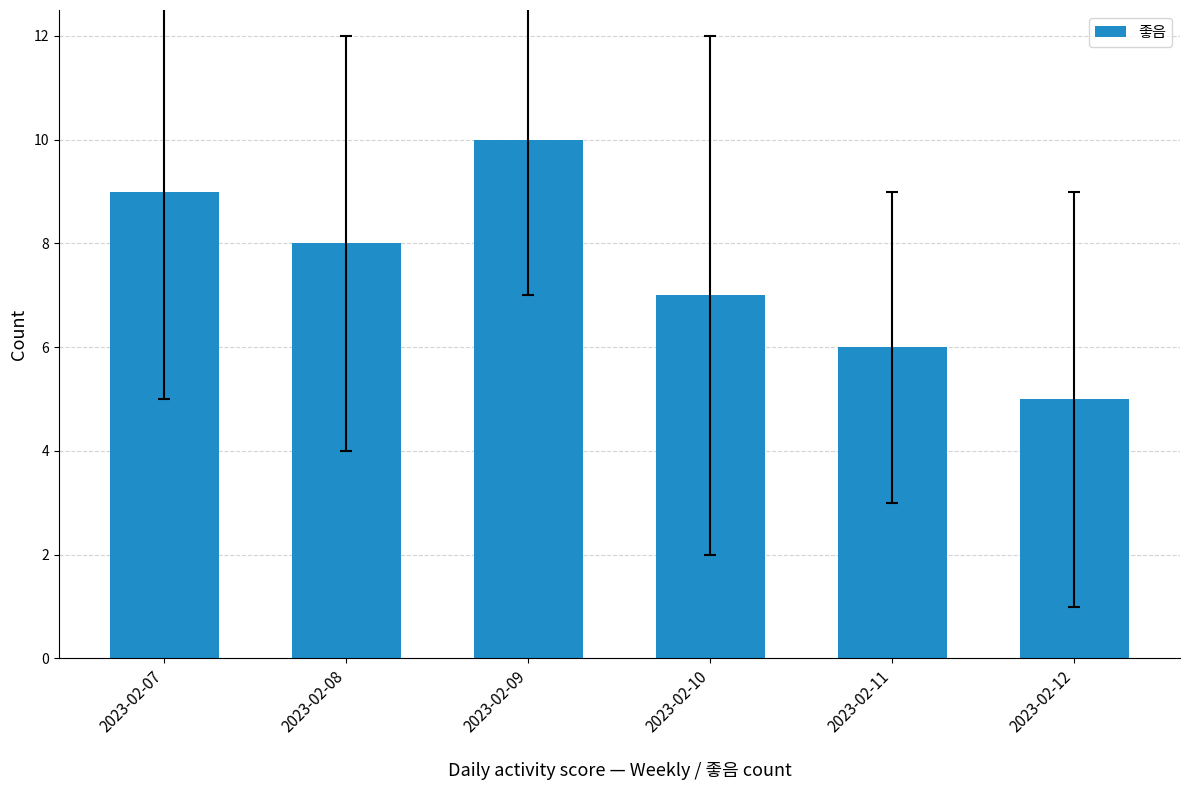

Reading left to right, list all the values displayed in this chart.

2023-02-07=9	2023-02-08=8	2023-02-09=10	2023-02-10=7	2023-02-11=6	2023-02-12=5